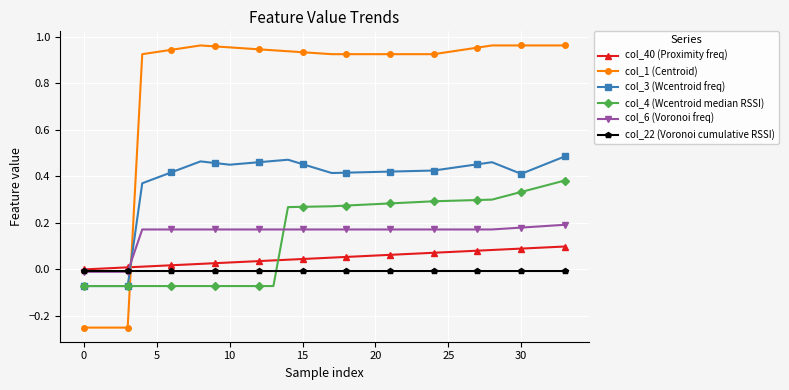

Rank the series by their maximum value, from highest to lowest.

col_1 (Centroid), col_3 (Wcentroid freq), col_4 (Wcentroid median RSSI), col_6 (Voronoi freq), col_40 (Proximity freq), col_22 (Voronoi cumulative RSSI)